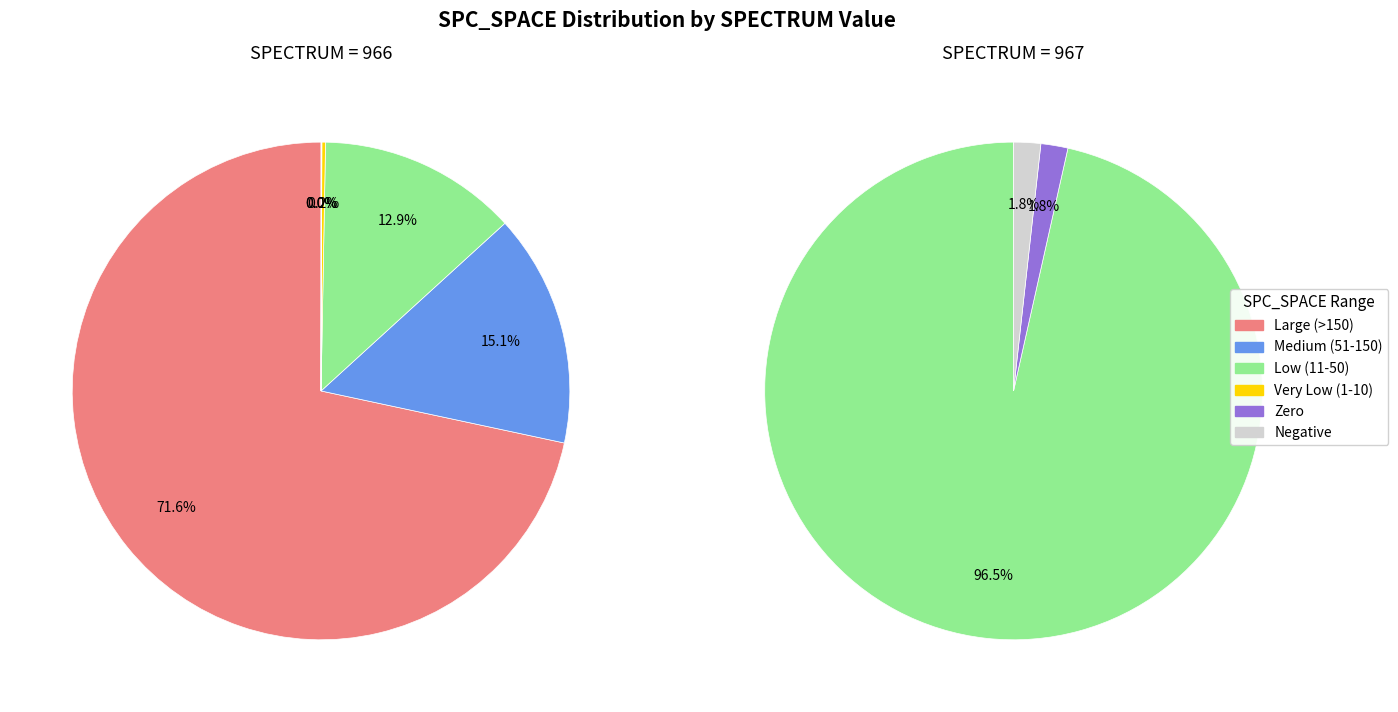

To the nearest percent, what is the difference between the 966 and 966 slice percentages?

1%